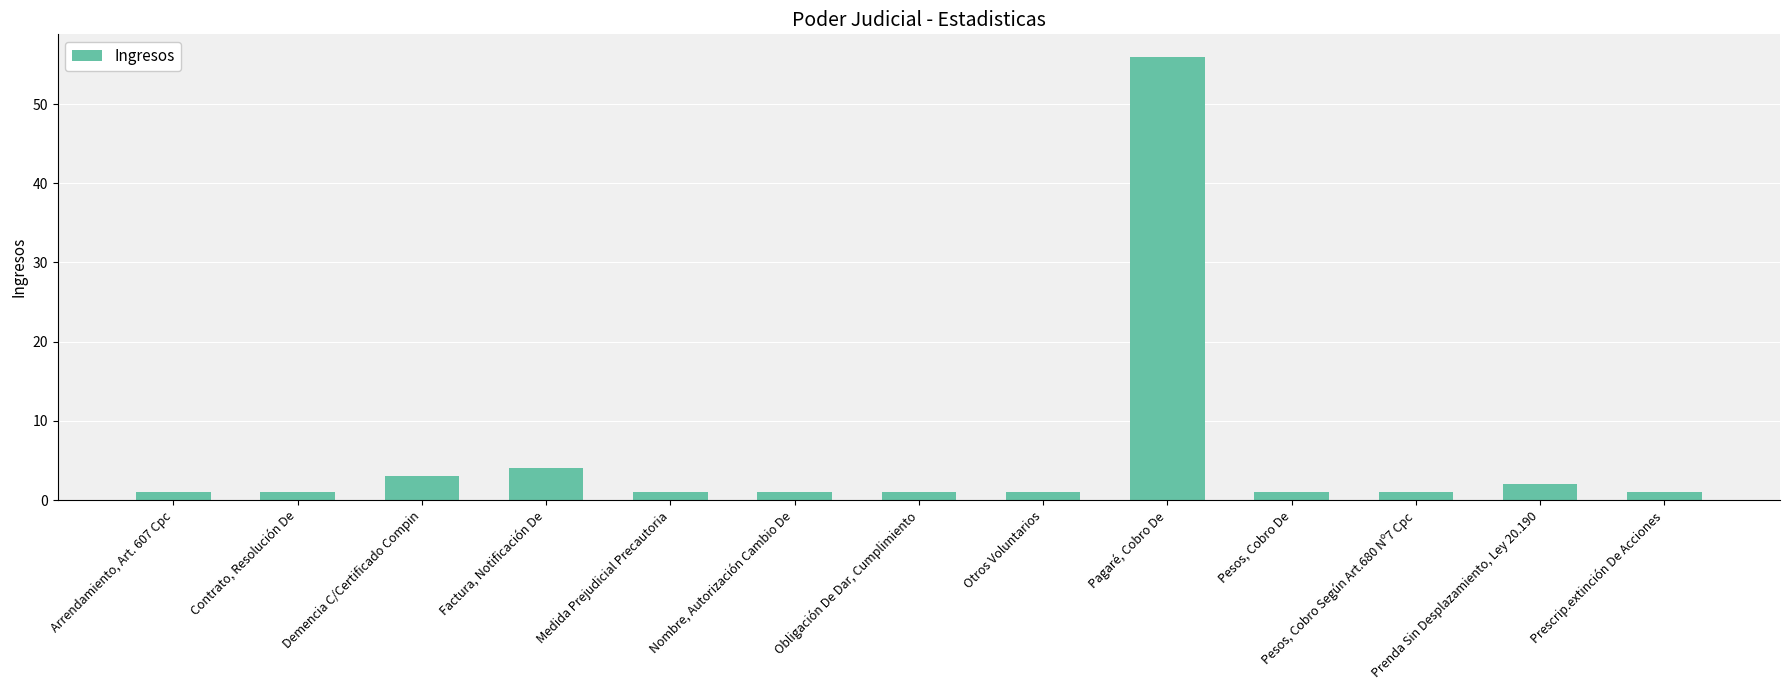

Are the bars horizontal?

No